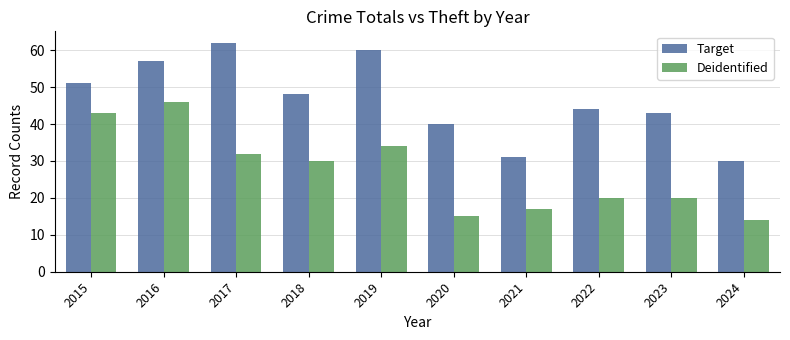

True or false: Deidentified has a value of 5 at 2020.

False